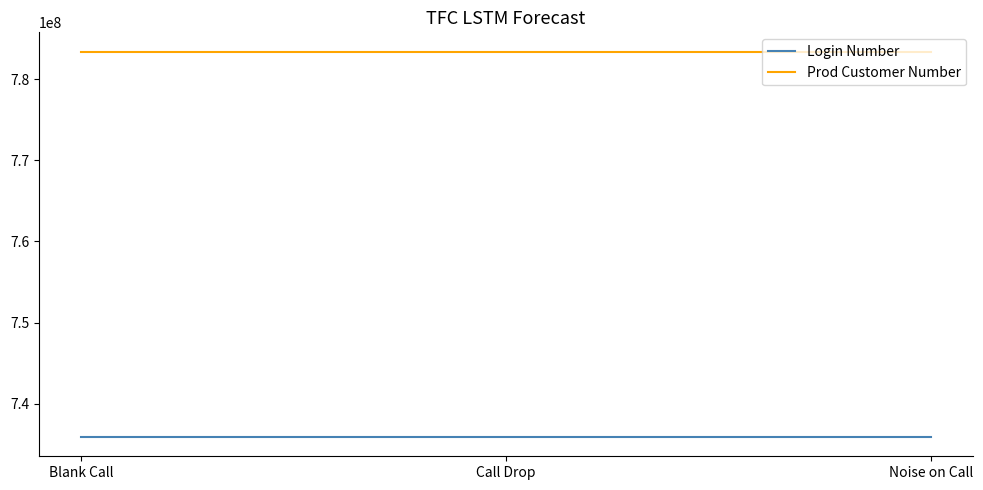

Reading left to right, extract all data points from this chart.

Login Number: 735873718	735873718	735873718
Prod Customer Number: 783425592	783425592	783425592